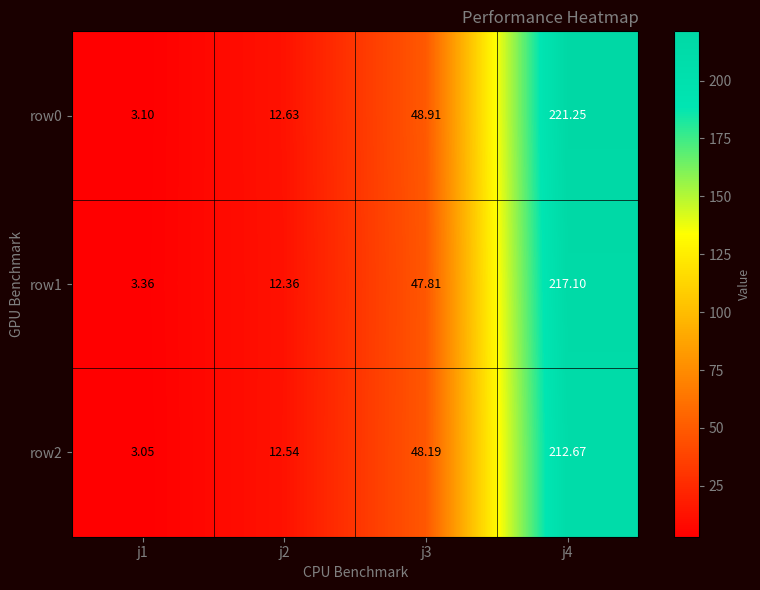

Is the value of row2 at j1 greater than the value of row0 at j4?

No